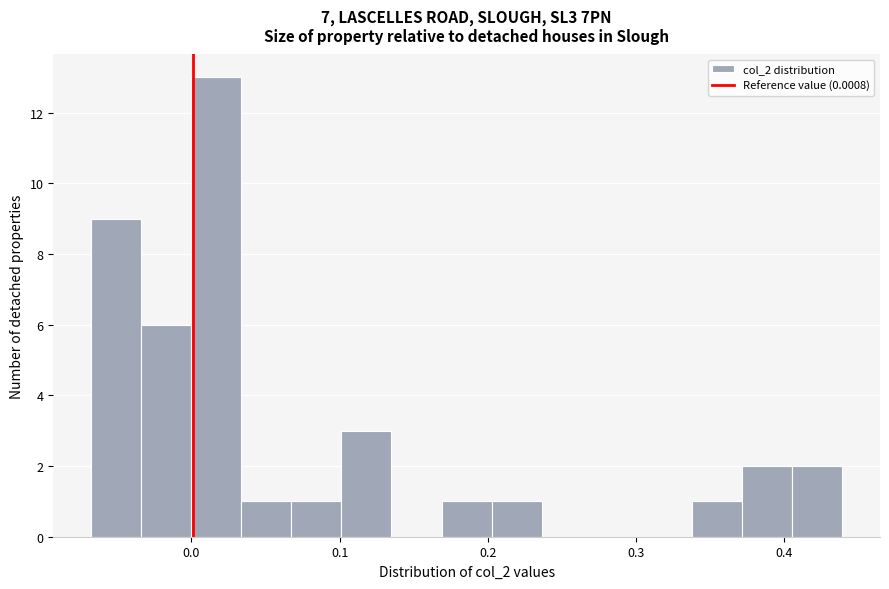

Around what value on the x-axis is the tallest bar? Give the approximate position of its centre, as read against the axis.

0.02